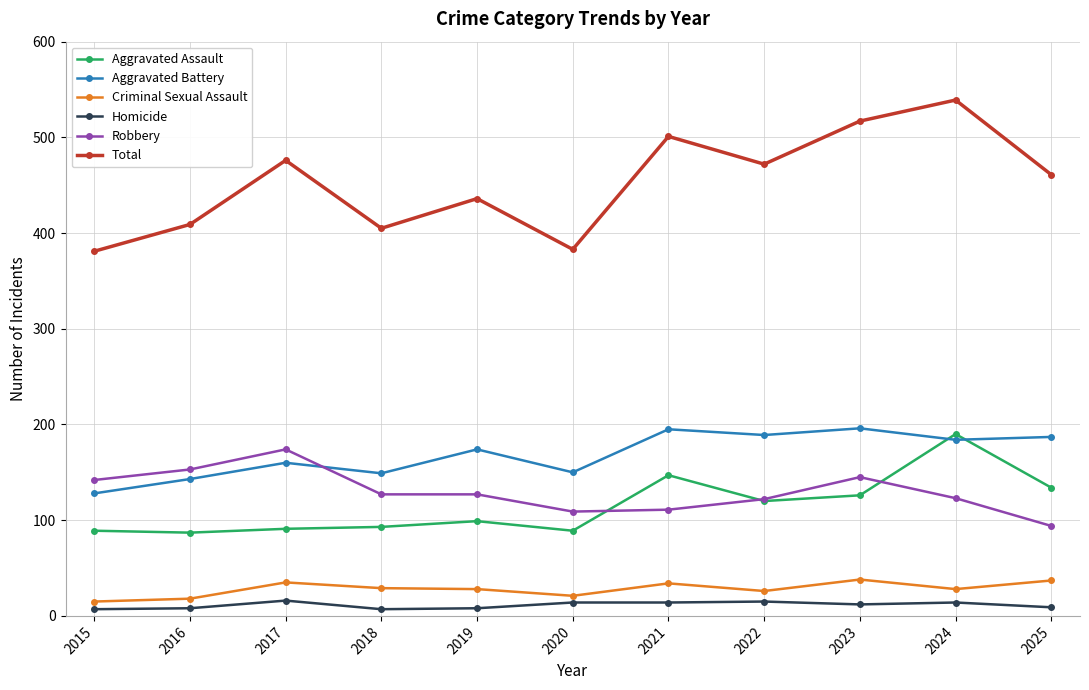

True or false: Homicide has a value of 8 at 2016.

True